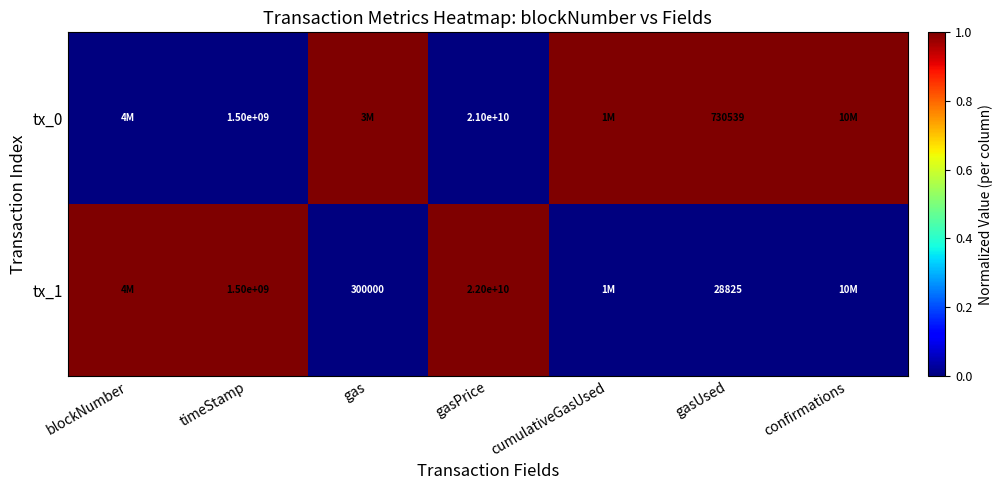

Is it true that tx_1 equals 300000 at gas?

True